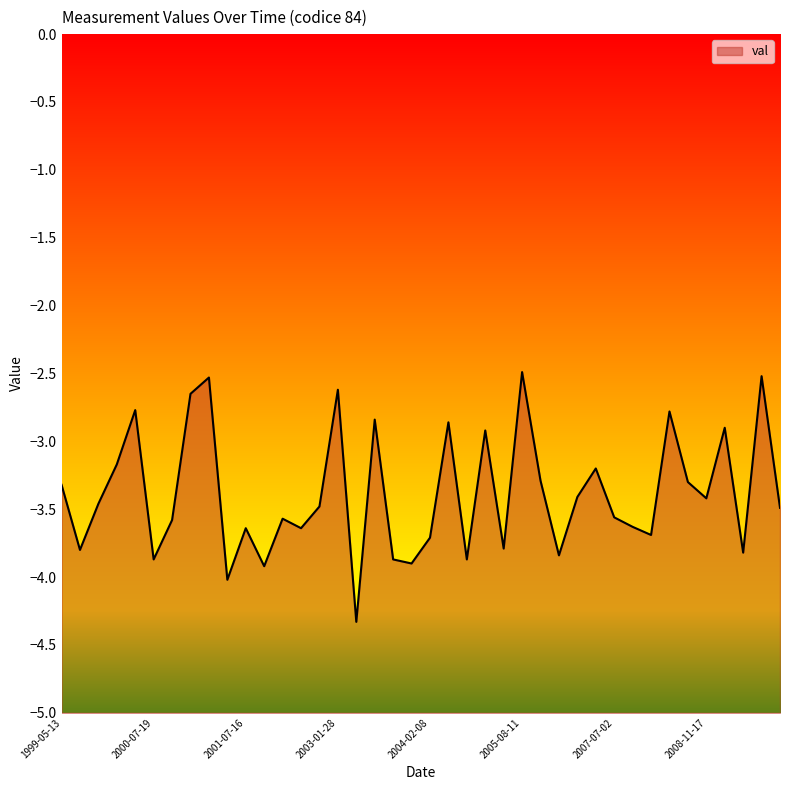

What is the label of the 9th point from the left?

2001-05-02